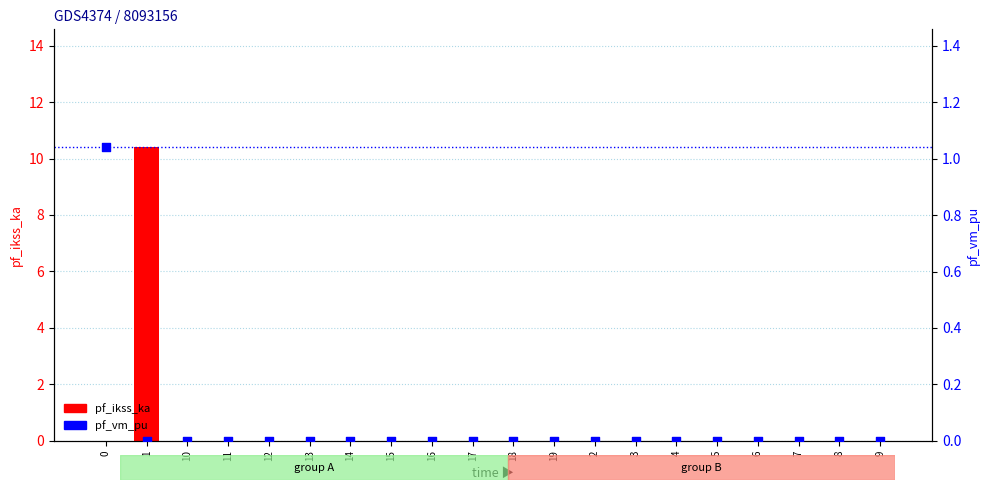

Which series has the largest total across all categories?

pf_ikss_ka